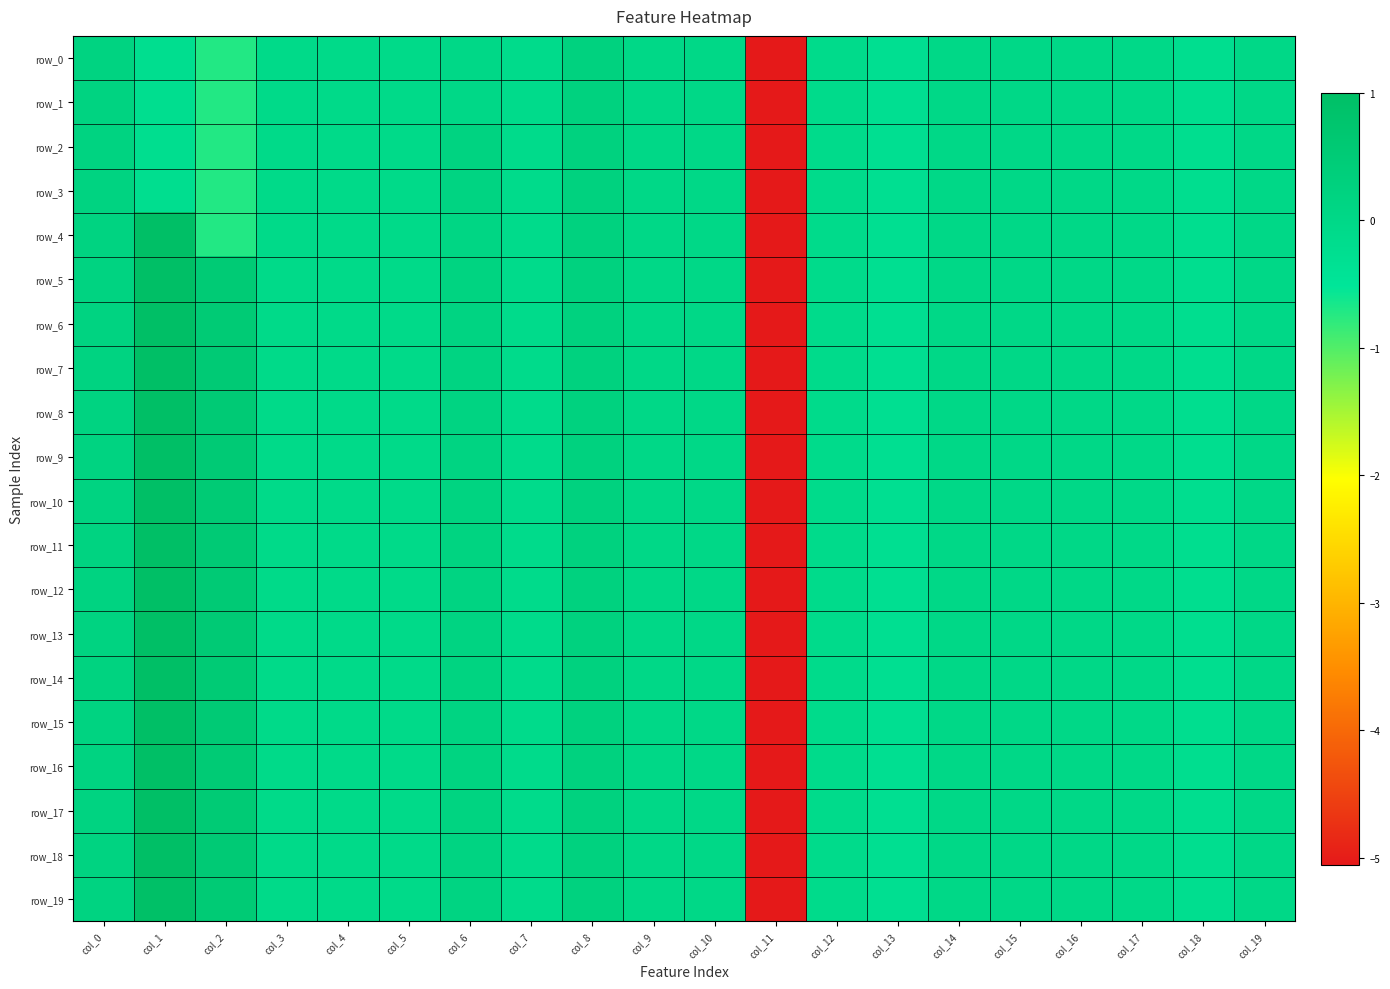

What is the maximum value for row_10?

1.0